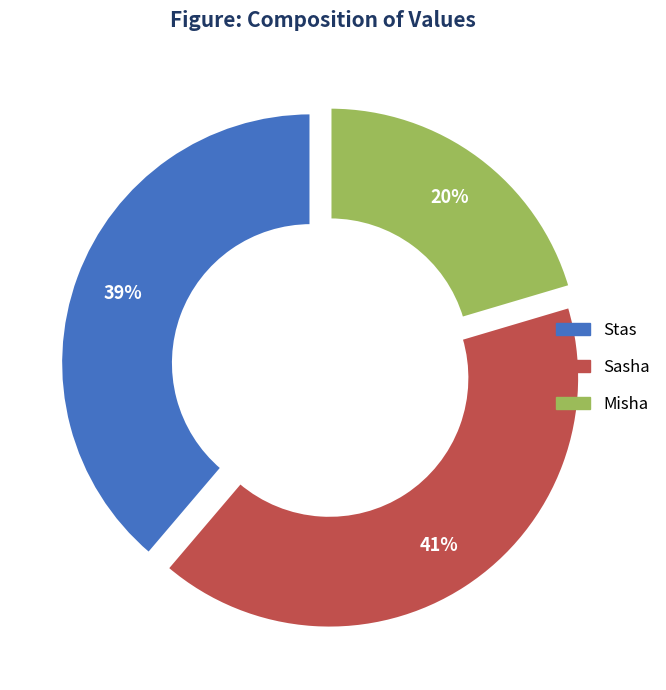

Do Misha and Stas together represent more than half of the pie?

Yes